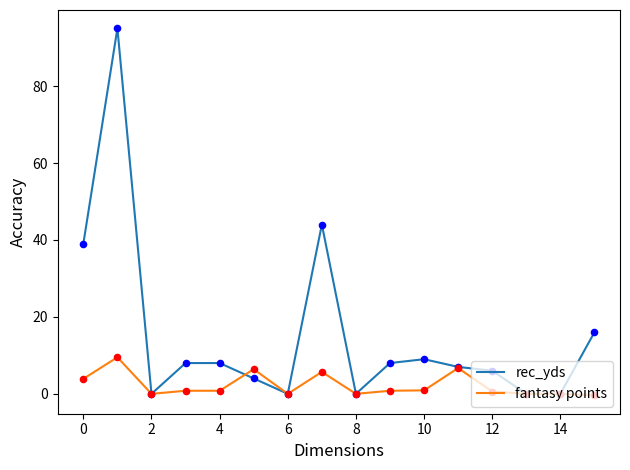

Which series has the largest total across all categories?

rec_yds